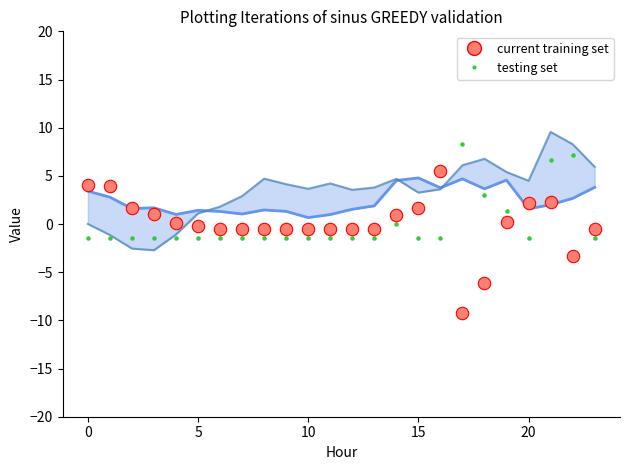

Which series has the widest spread of Y values?

current training set